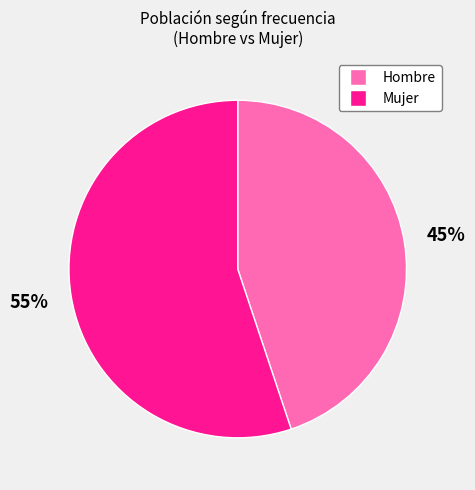

Do Mujer and Hombre together represent more than half of the pie?

Yes